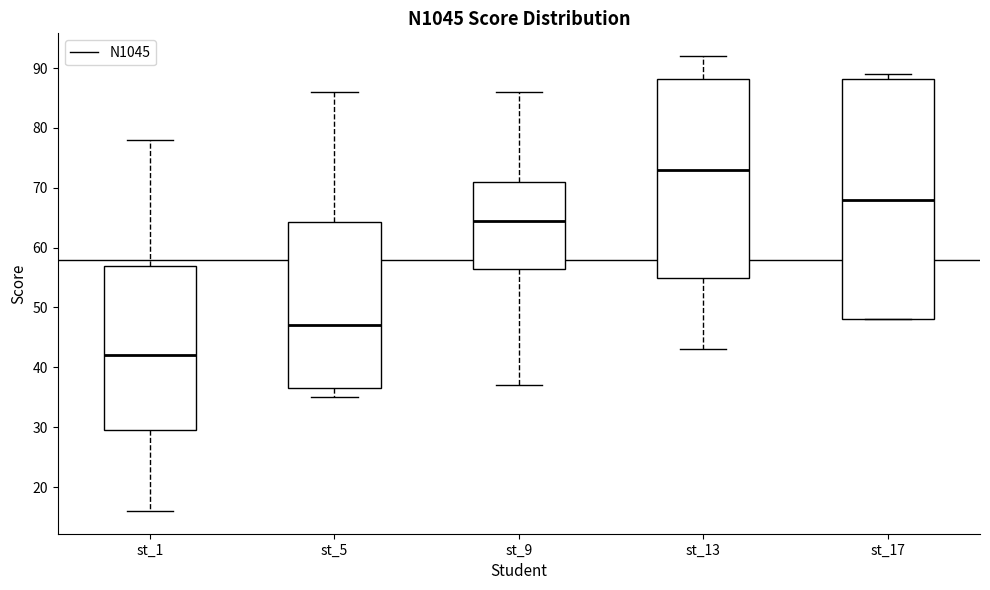

Which box has the lowest median line?

st_1